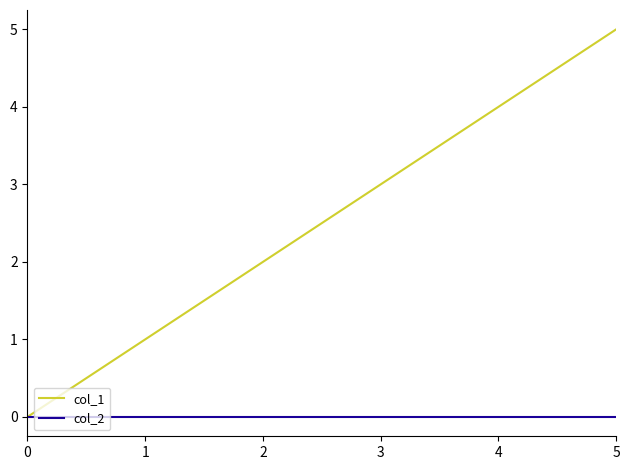

At which category is the sum across all series the highest?

5